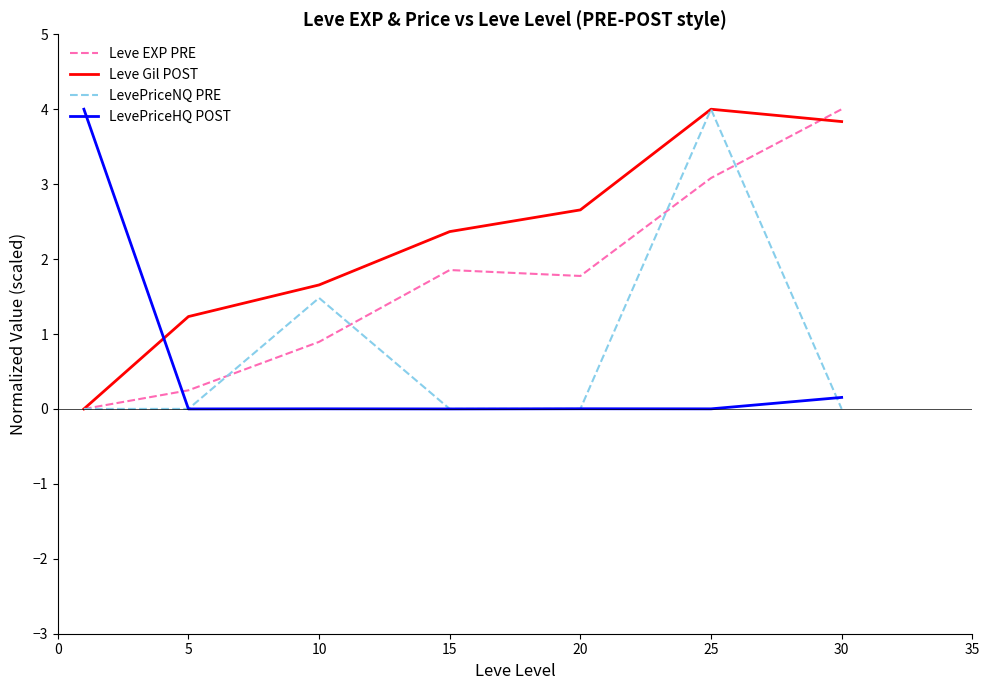

Which series has the largest total across all categories?

Leve Gil POST